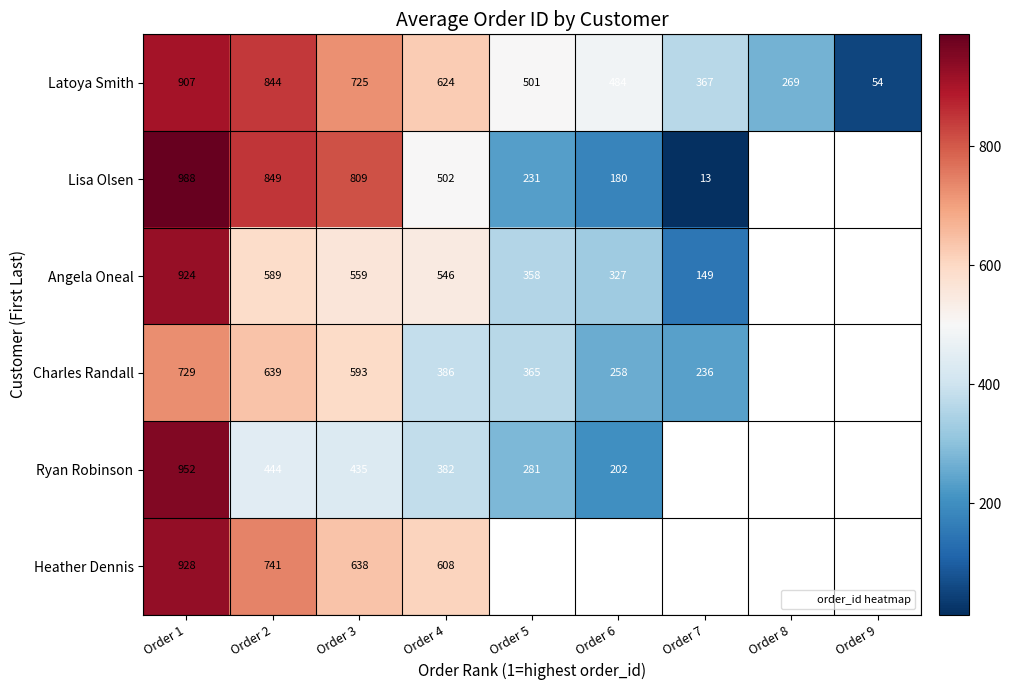

At which label does Lisa Olsen first exceed 231?

Order 1